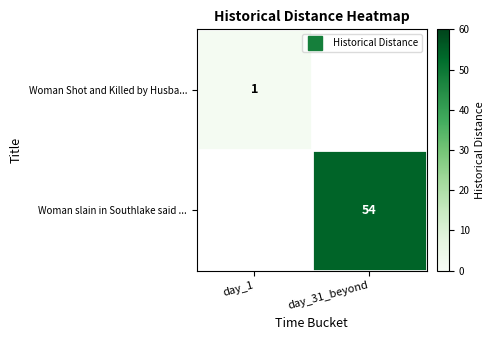

The value of Woman Shot and Killed by Husba... at day_1 is 1.0. True or false?

True